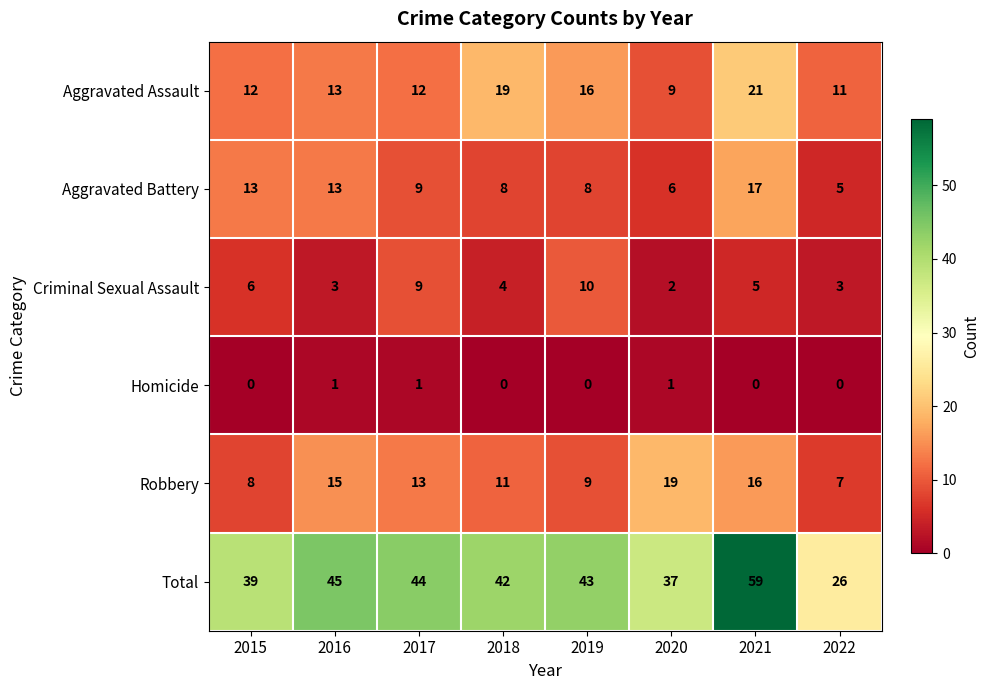

Rank the series by their maximum value, from highest to lowest.

Total, Aggravated Assault, Robbery, Aggravated Battery, Criminal Sexual Assault, Homicide